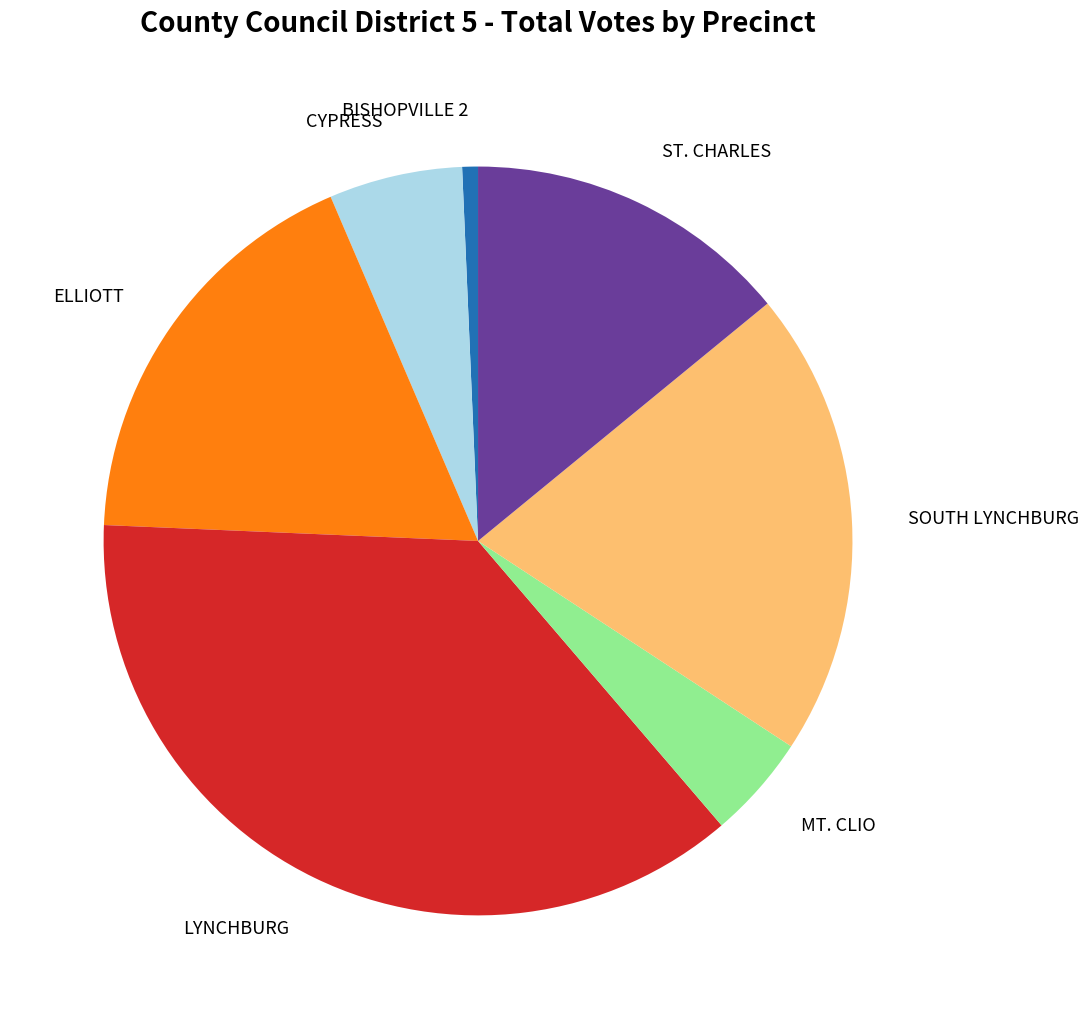

Count the number of slices in the pie.

7